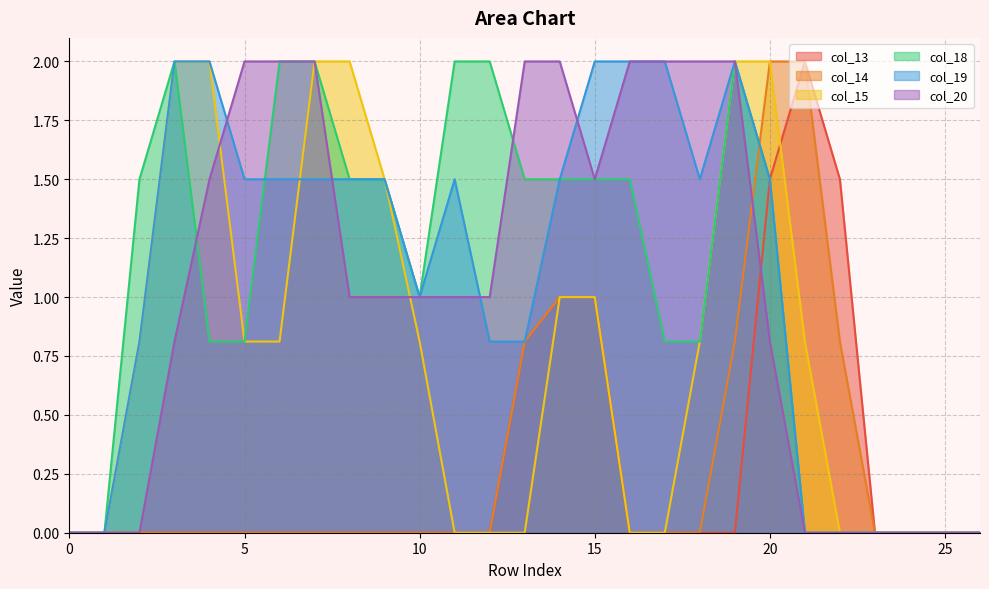

What is the difference between the col_14 values at 26 and 19?

0.8